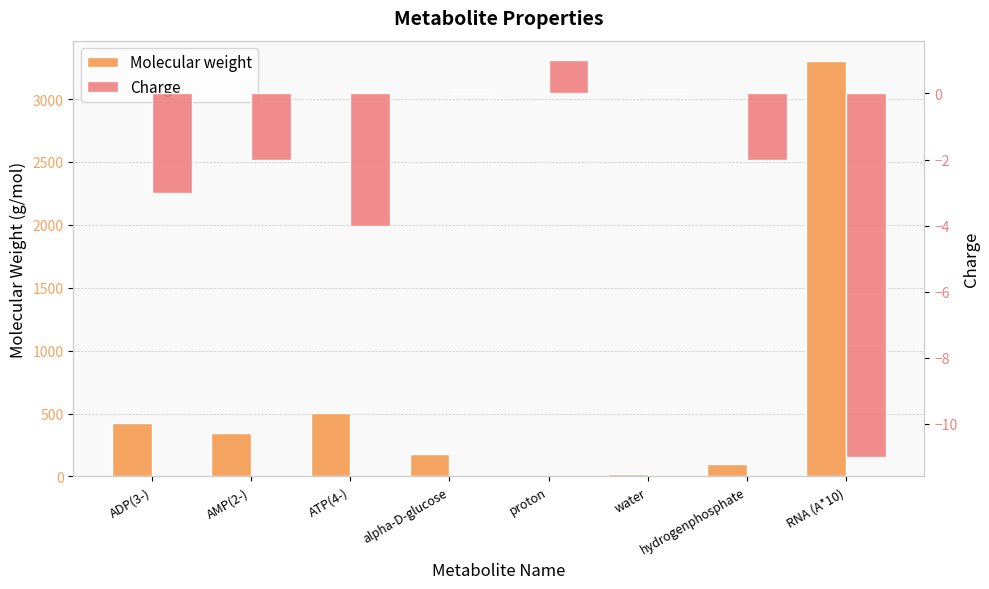

Rank the series at water from lowest to highest value.

Charge, Molecular weight